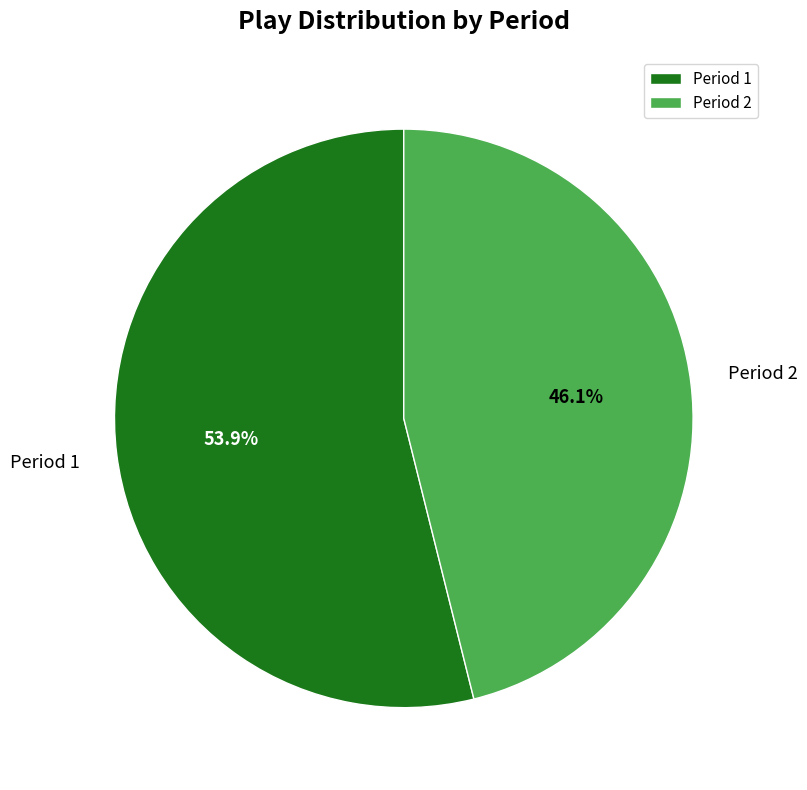

Which slice is the smallest?

Period 2